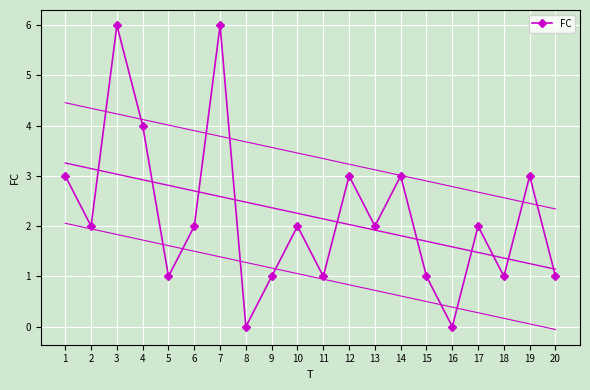

True or false: the data shows 1 at 15.

True